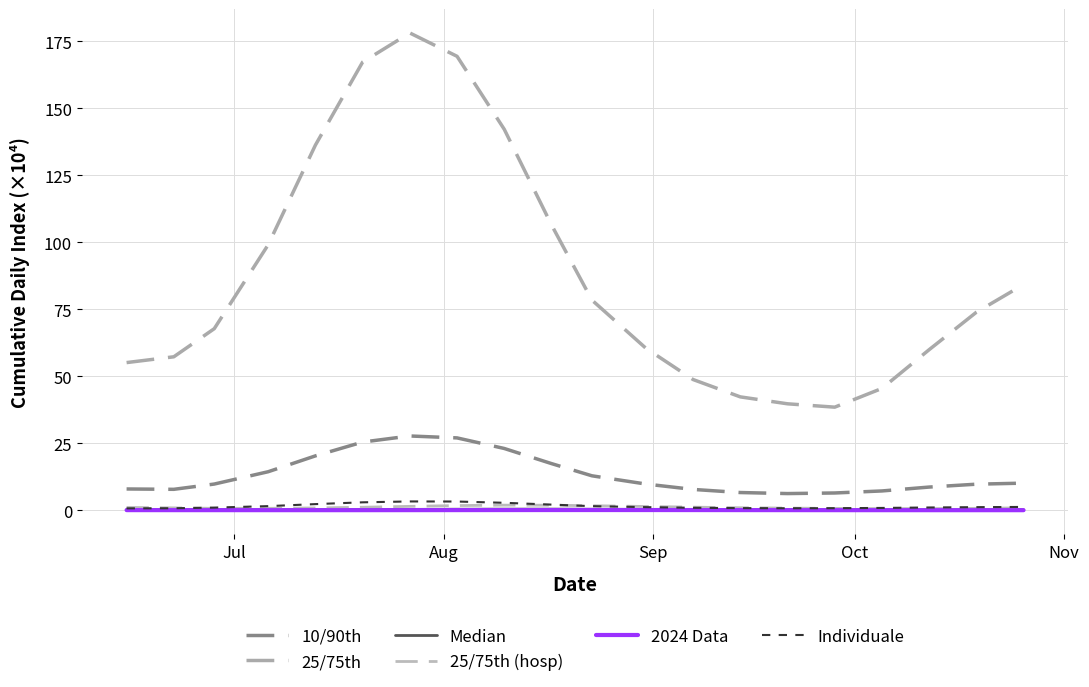

True or false: Median has more than 2 interior local peaks.

False